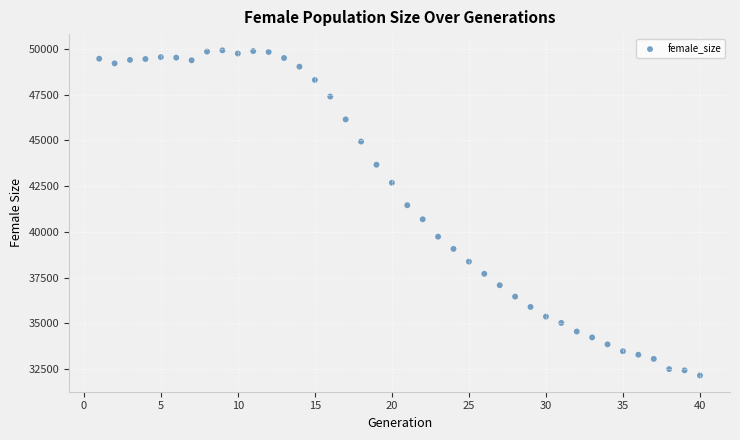

What is the range of Y values (max minus min)?

17770